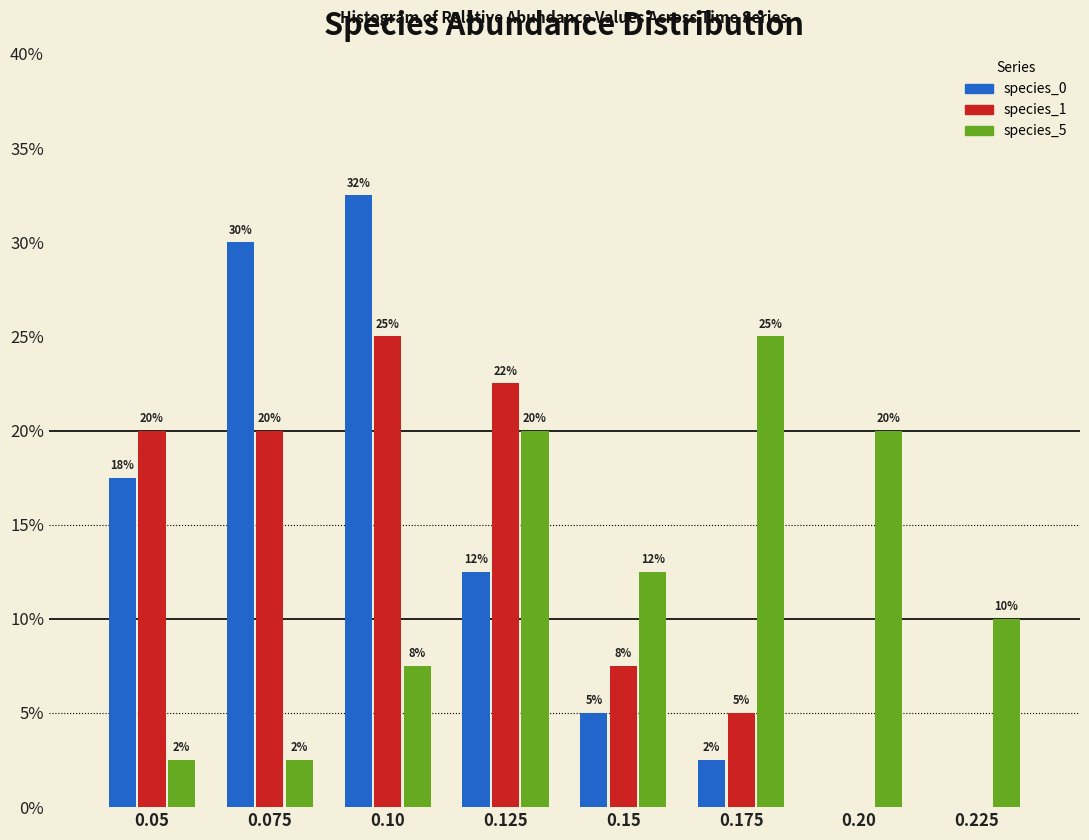

At which label is species_5 closest to 13?

0.15